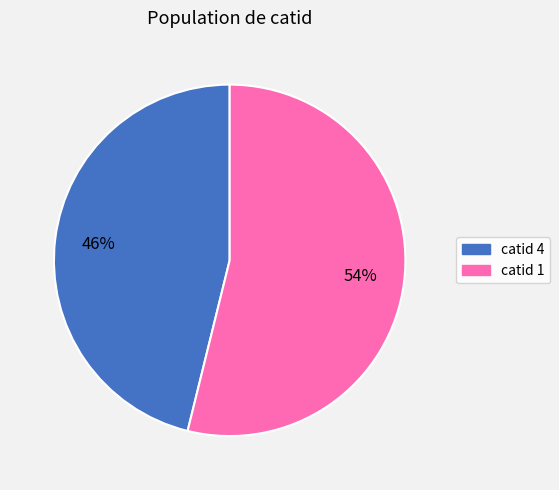

To the nearest percent, what is the average slice percentage?

50%